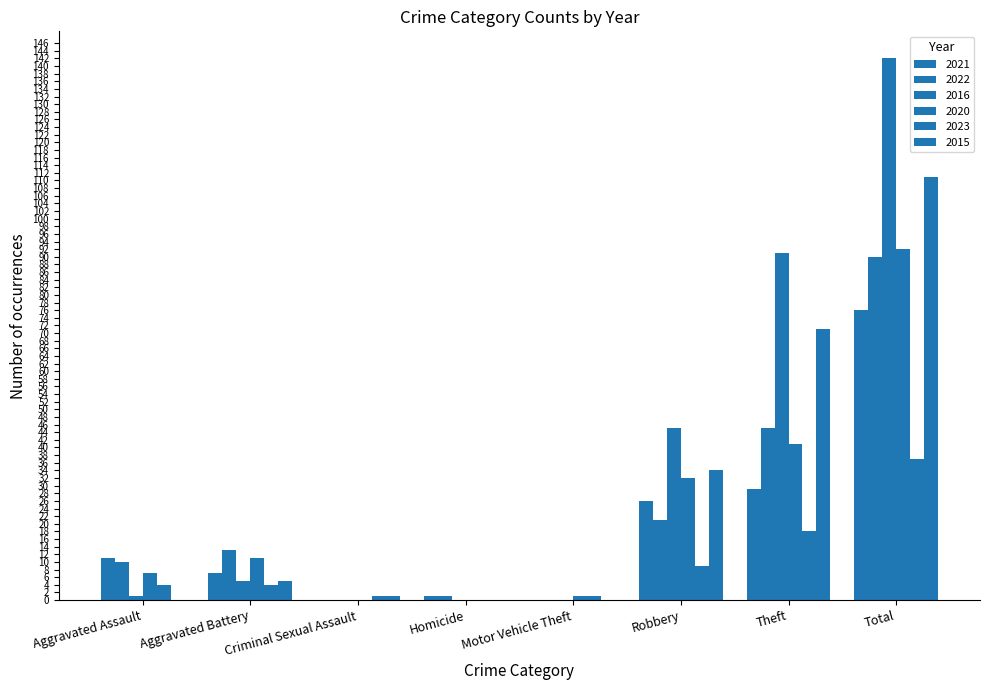

Are the bars horizontal?

No